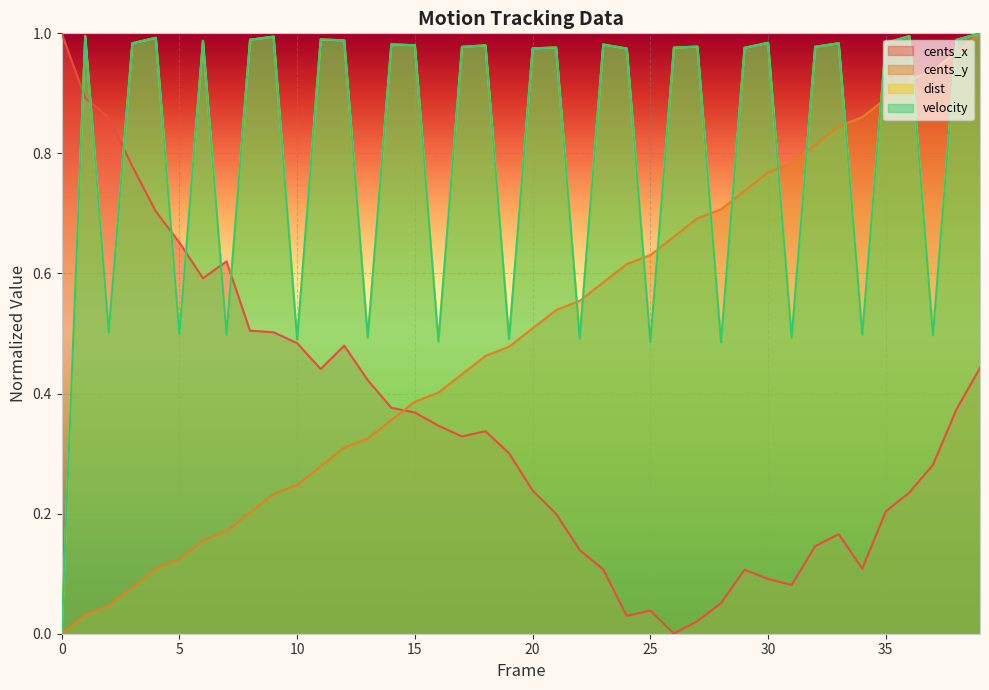

Rank the categories by cents_x value from lowest to highest.

26, 27, 24, 25, 28, 31, 30, 29, 23, 34, 22, 32, 33, 21, 35, 36, 20, 37, 19, 17, 18, 16, 15, 38, 14, 13, 11, 39, 12, 10, 9, 8, 6, 7, 5, 4, 3, 2, 1, 0